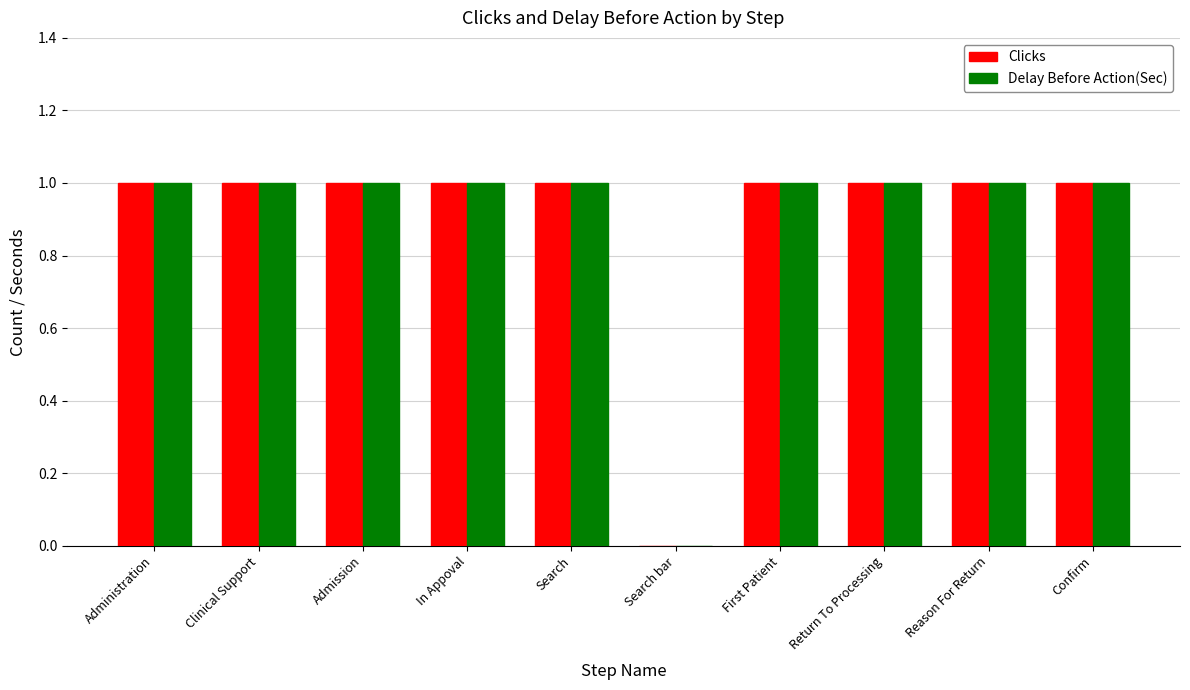

What is the average value of the Delay Before Action(Sec) series?

1